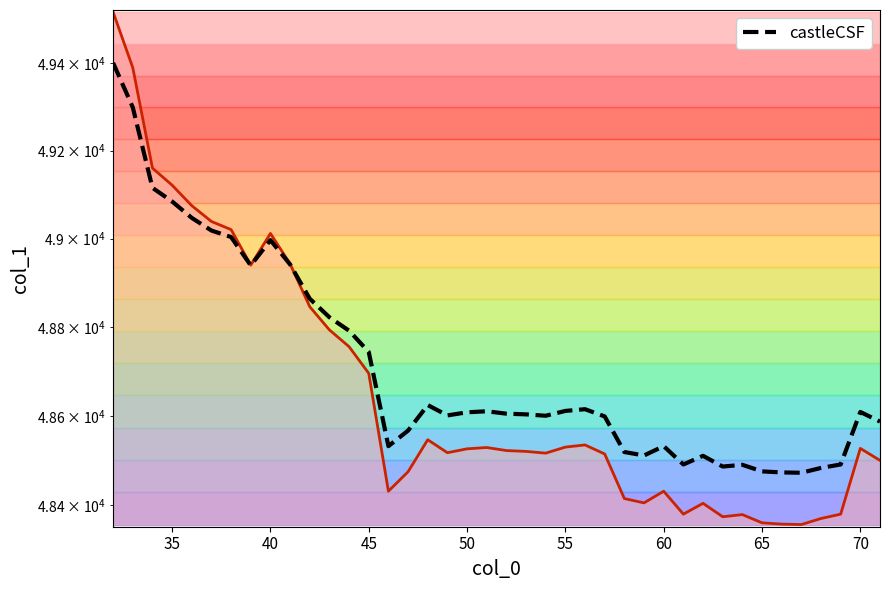

The value of col_1 line at 60 is 13756.6. True or false?

False